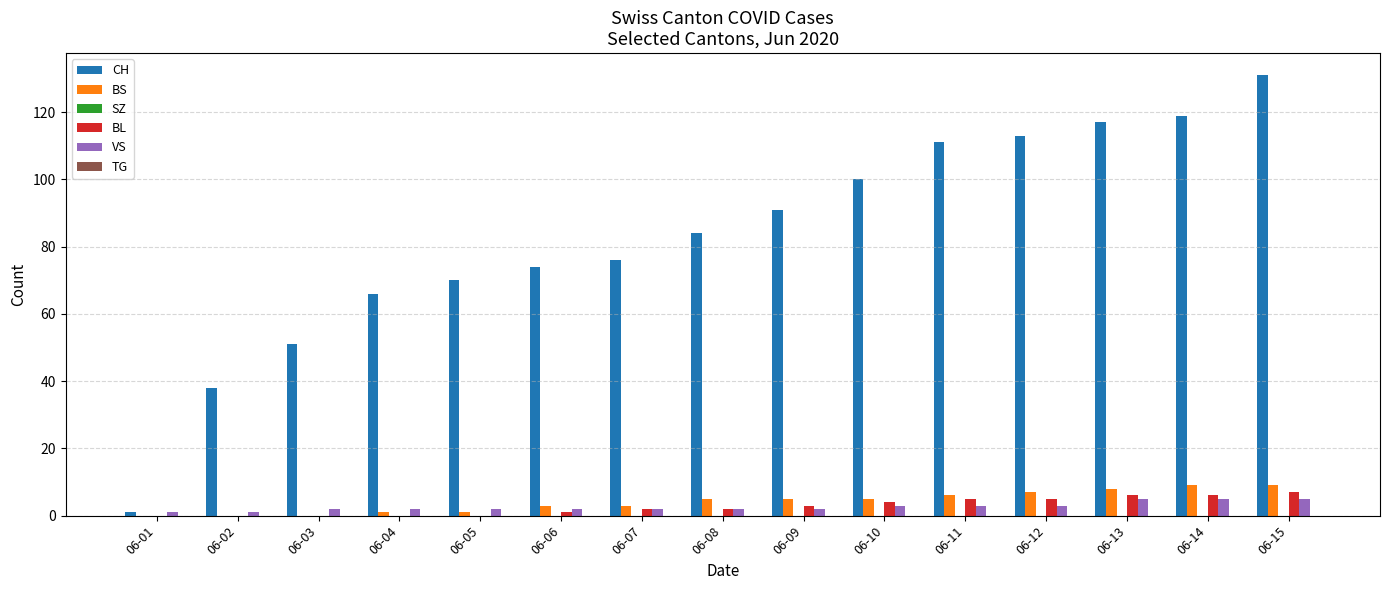

At which category is the sum across all series the highest?

06-15